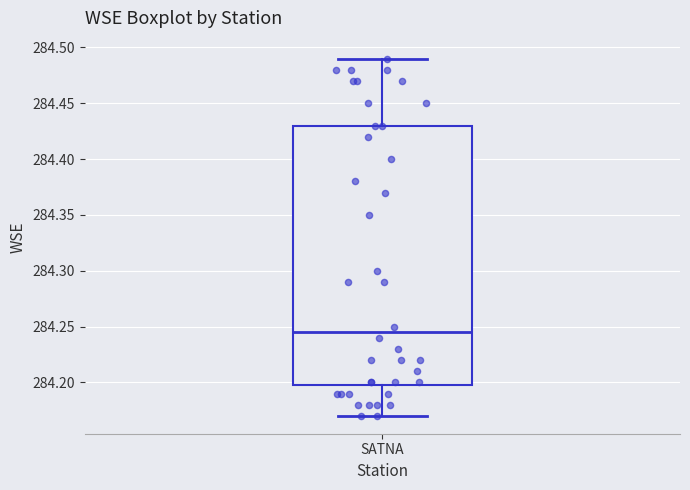

Read this box plot against the y-axis: the position of the median line, the range covered by the box, and the ends of both whiskers. The values are not printed on the chart, so give them approximately, as read against the axis.

median 284.245, box 284.200 to 284.430, whiskers 284.170 to 284.490